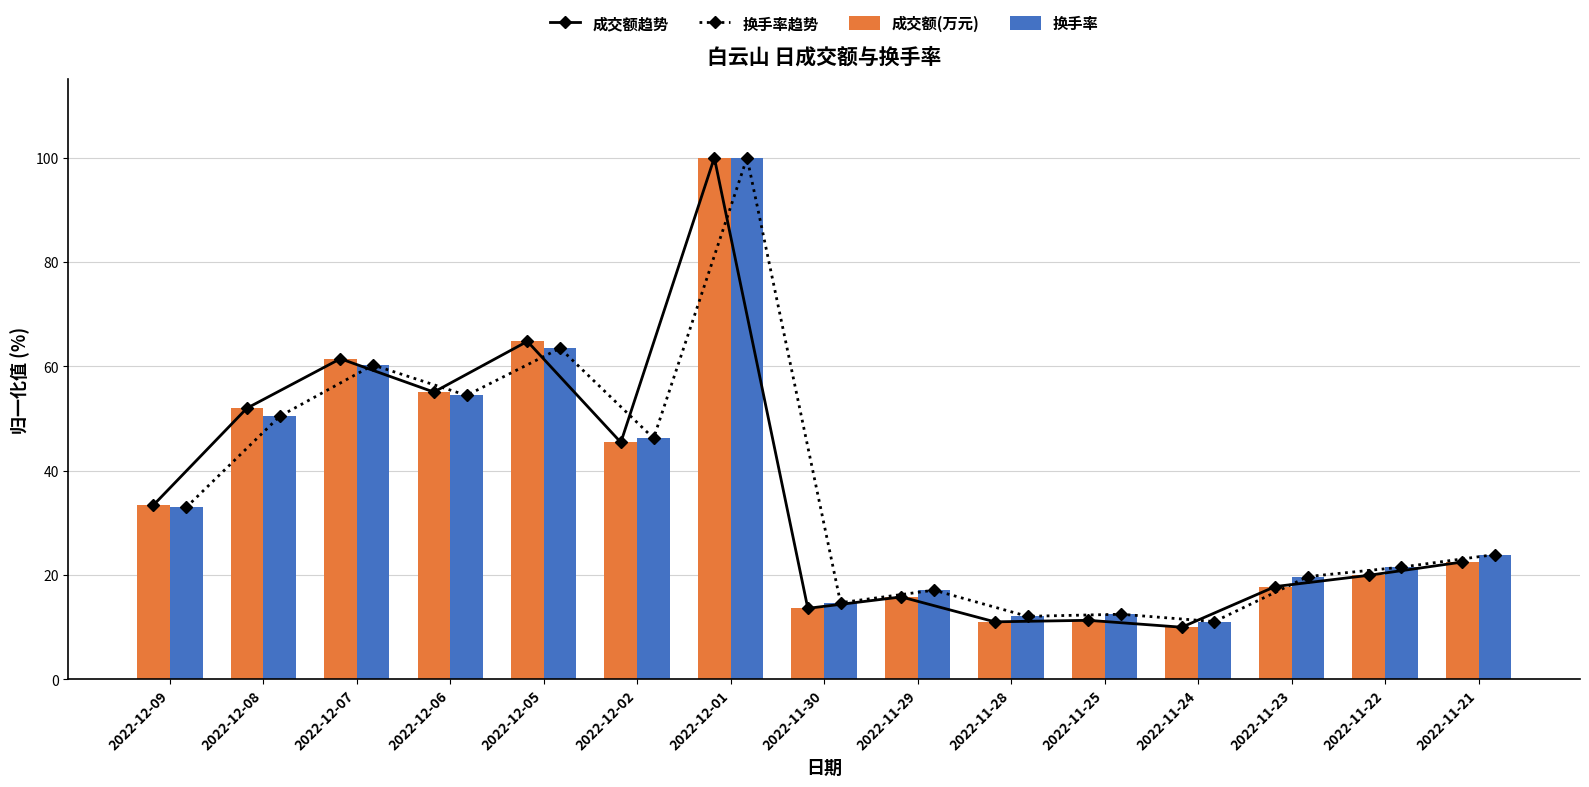

What is the average value of the 换手率趋势 series?

36.0